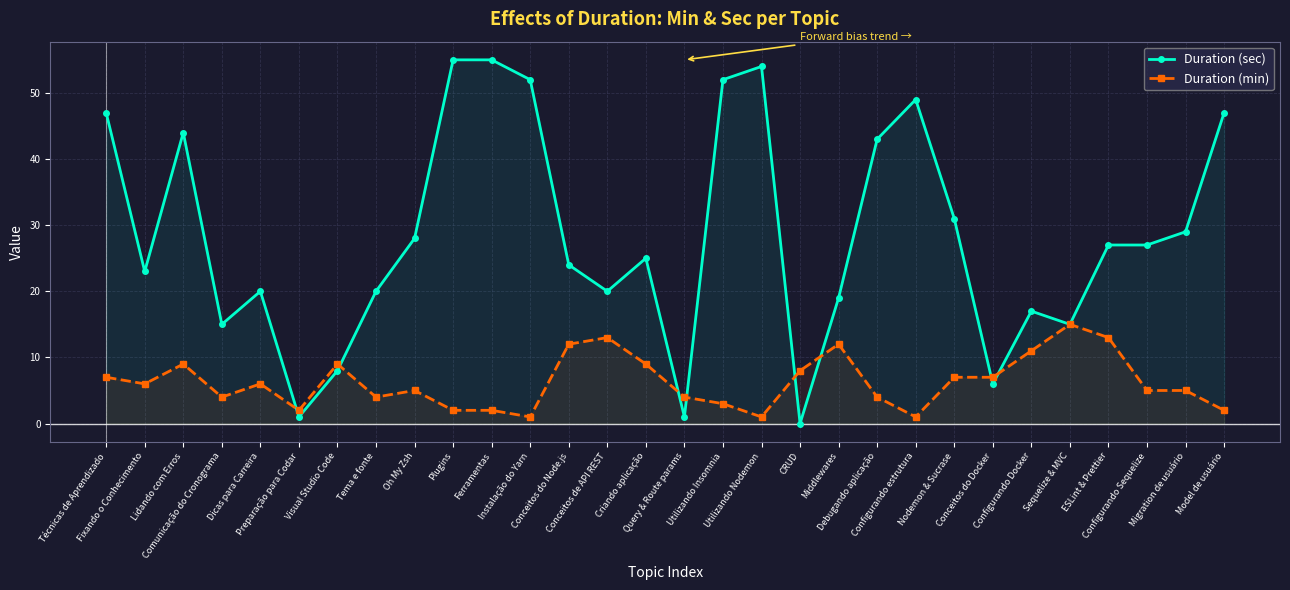

List the series in order of their peak value, lowest first.

Duration (min), Duration (sec)